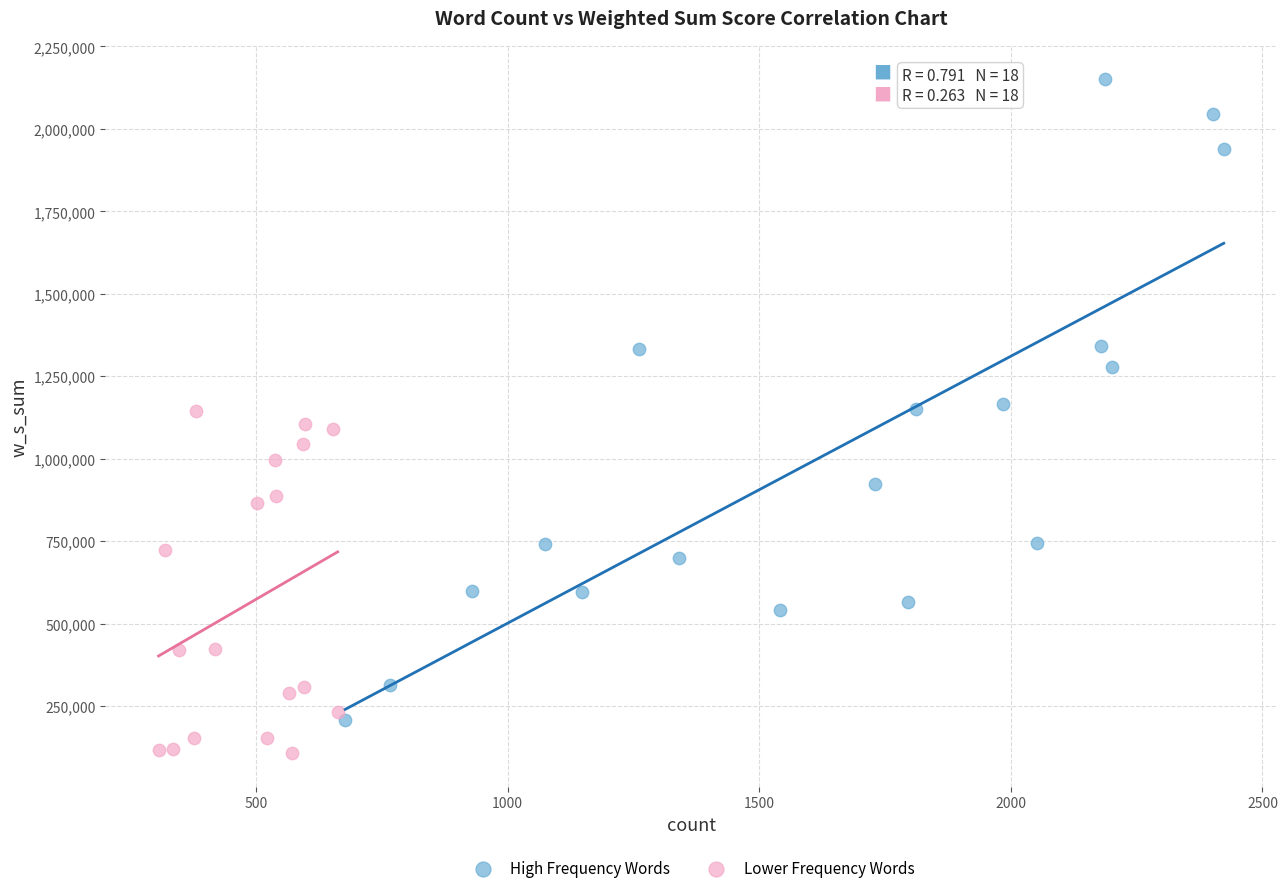

What are all the series names shown in the legend?

High Frequency Words, Lower Frequency Words